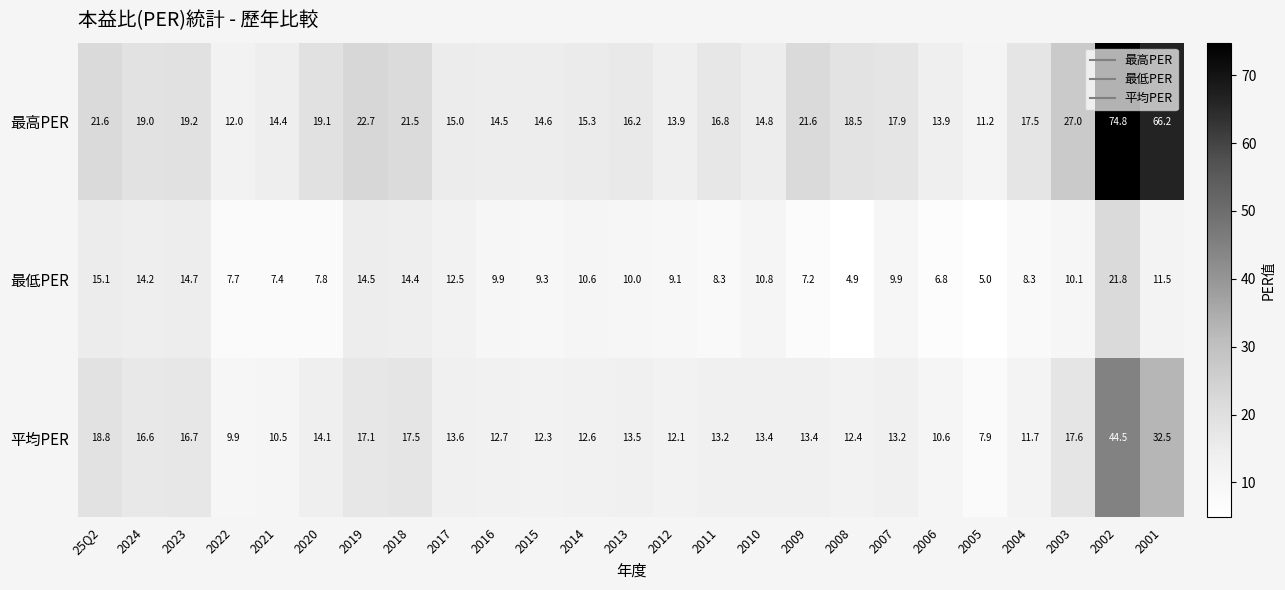

The value of 平均PER at 2012 is 12.1. True or false?

True